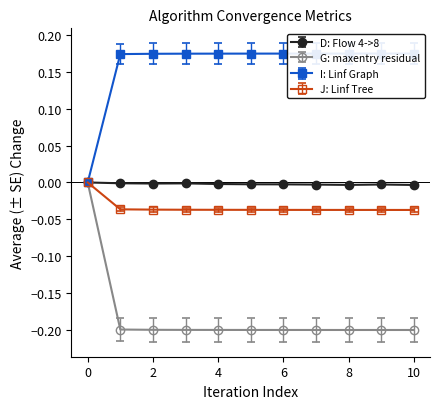

Which series has the largest total across all categories?

I: Linf Graph